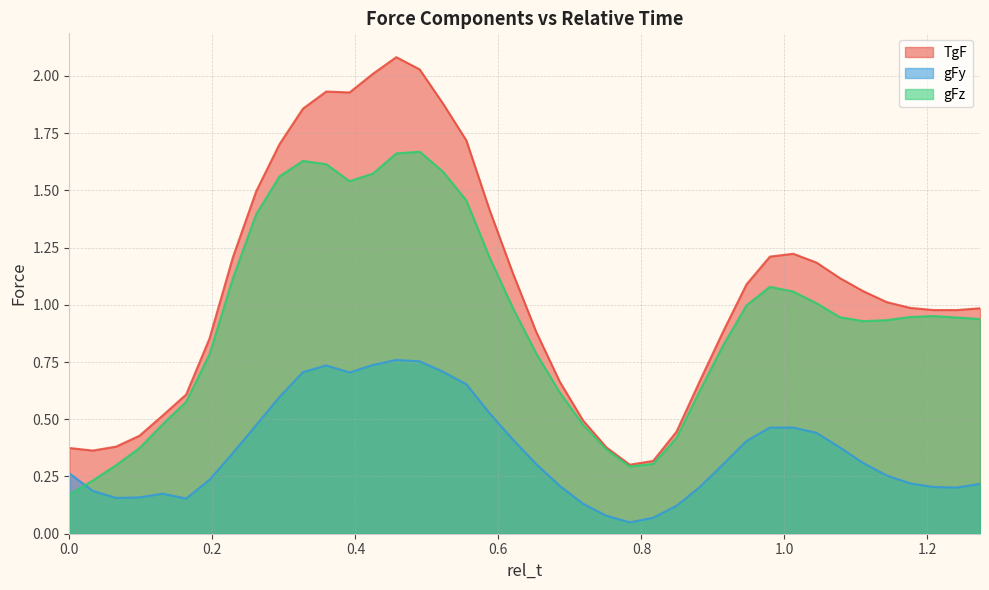

True or false: TgF and gFy intersect in this chart.

False